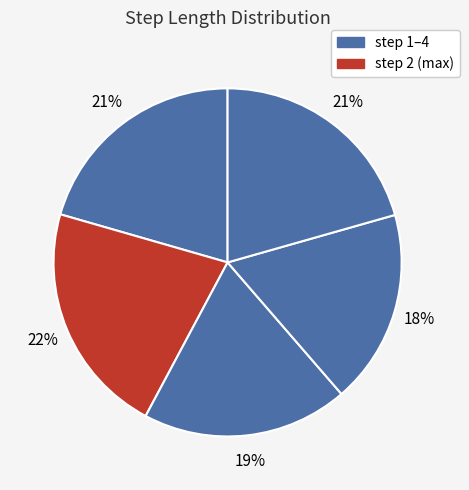

How many segments does this pie chart have?

5